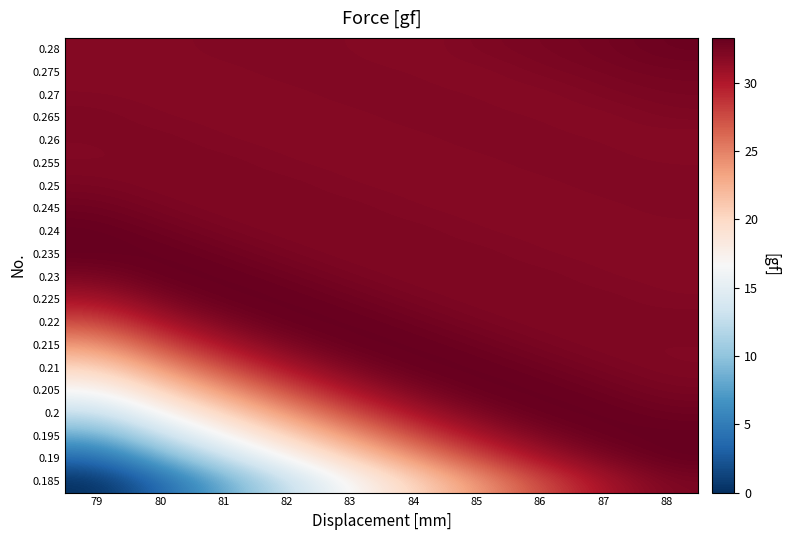

Reading left to right, extract all data points from this chart.

0.185: 79=0.0	80=3.5	81=8.0	82=12.6	83=16.6	84=20.1	85=23.7	86=27.4	87=30.4	88=32.3
0.19: 79=3.5	80=8.0	81=12.6	82=16.6	83=20.1	84=23.7	85=27.4	86=30.4	87=32.3	88=33.3
0.195: 79=8.0	80=12.6	81=16.6	82=20.1	83=23.7	84=27.4	85=30.4	86=32.3	87=33.3	88=33.3
0.2: 79=12.6	80=16.6	81=20.1	82=23.7	83=27.4	84=30.4	85=32.3	86=33.3	87=33.3	88=32.9
0.205: 79=16.6	80=20.1	81=23.7	82=27.4	83=30.4	84=32.3	85=33.3	86=33.3	87=32.9	88=32.4
0.21: 79=20.1	80=23.7	81=27.4	82=30.4	83=32.3	84=33.3	85=33.3	86=32.9	87=32.4	88=32.1
0.215: 79=23.7	80=27.4	81=30.4	82=32.3	83=33.3	84=33.3	85=32.9	86=32.4	87=32.1	88=32.1
0.22: 79=27.4	80=30.4	81=32.3	82=33.3	83=33.3	84=32.9	85=32.4	86=32.1	87=32.1	88=32.3
0.225: 79=30.4	80=32.3	81=33.3	82=33.3	83=32.9	84=32.4	85=32.1	86=32.1	87=32.3	88=32.0
0.23: 79=32.3	80=33.3	81=33.3	82=32.9	83=32.4	84=32.1	85=32.1	86=32.3	87=32.0	88=31.9
0.235: 79=33.3	80=33.3	81=32.9	82=32.4	83=32.1	84=32.1	85=32.3	86=32.0	87=31.9	88=31.9
0.24: 79=33.3	80=32.9	81=32.4	82=32.1	83=32.1	84=32.3	85=32.0	86=31.9	87=31.9	88=31.9
0.245: 79=32.9	80=32.4	81=32.1	82=32.1	83=32.3	84=32.0	85=31.9	86=31.9	87=31.9	88=32.1
0.25: 79=32.4	80=32.1	81=32.1	82=32.3	83=32.0	84=31.9	85=31.9	86=31.9	87=32.1	88=32.1
0.255: 79=32.1	80=32.1	81=32.3	82=32.0	83=31.9	84=31.9	85=31.9	86=32.1	87=32.1	88=32.0
0.26: 79=32.1	80=32.3	81=32.0	82=31.9	83=31.9	84=31.9	85=32.1	86=32.1	87=32.0	88=31.8
0.265: 79=32.3	80=32.0	81=31.9	82=31.9	83=31.9	84=32.1	85=32.1	86=32.0	87=31.8	88=32.2
0.27: 79=32.0	80=31.9	81=31.9	82=31.9	83=32.1	84=32.1	85=32.0	86=31.8	87=32.2	88=32.4
0.275: 79=31.9	80=31.9	81=31.9	82=32.1	83=32.1	84=32.0	85=31.8	86=32.2	87=32.4	88=32.6
0.28: 79=31.9	80=31.9	81=32.1	82=32.1	83=32.0	84=31.8	85=32.2	86=32.4	87=32.6	88=33.0